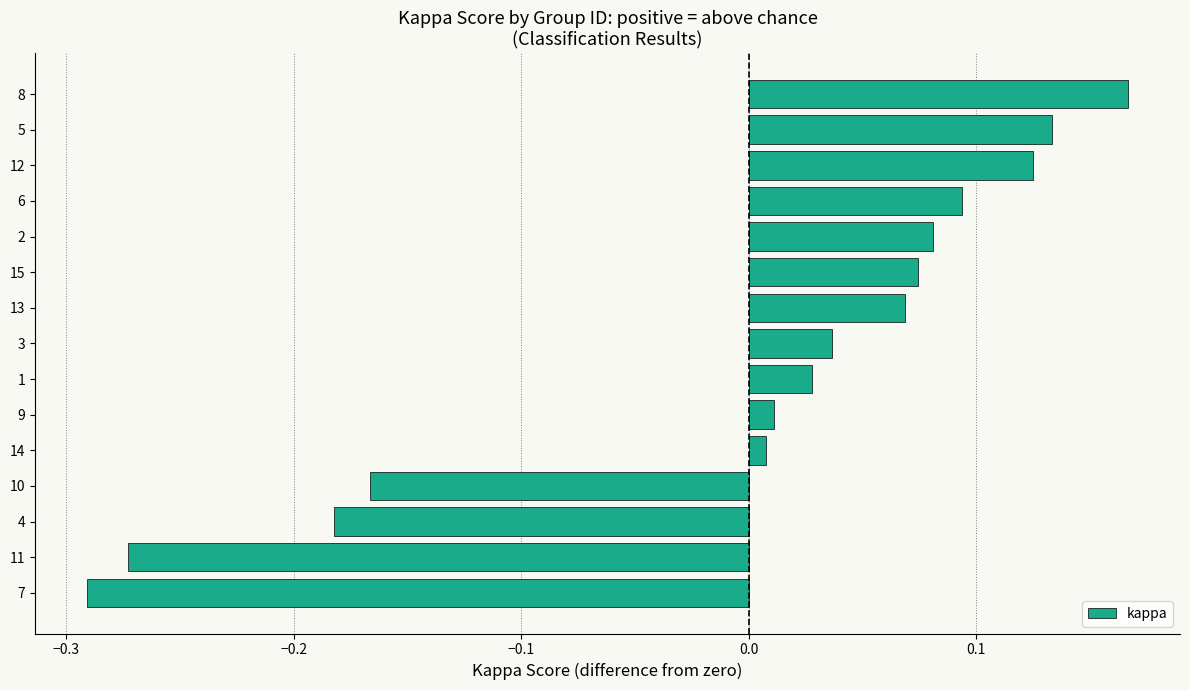

How many values are below 0?

4